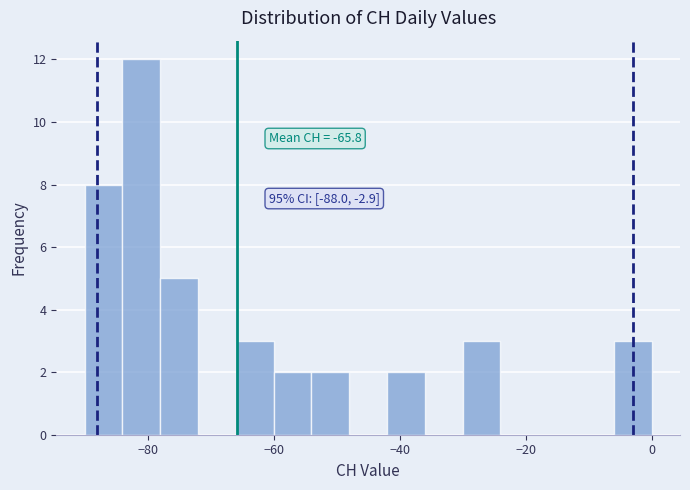

Around what value on the x-axis is the tallest bar? Give the approximate position of its centre, as read against the axis.

-80